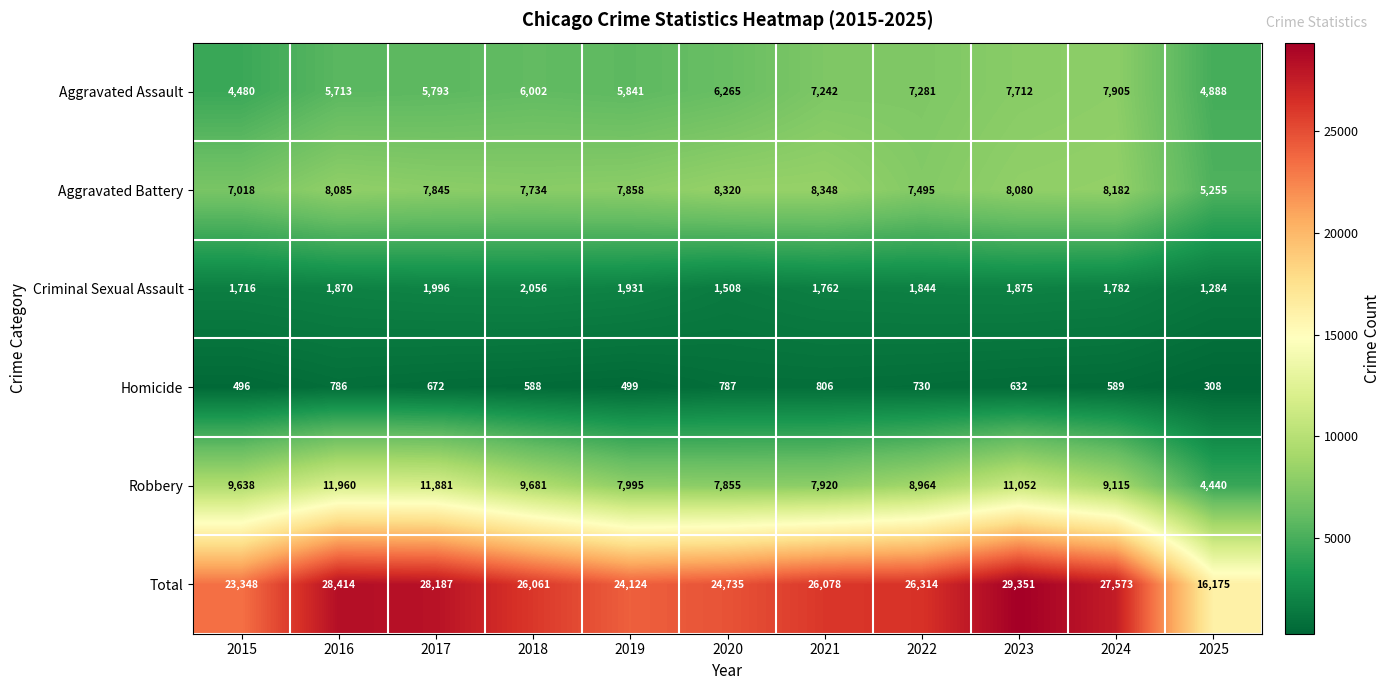

What is the sum of the Homicide values at 2016 and 2024?

1375